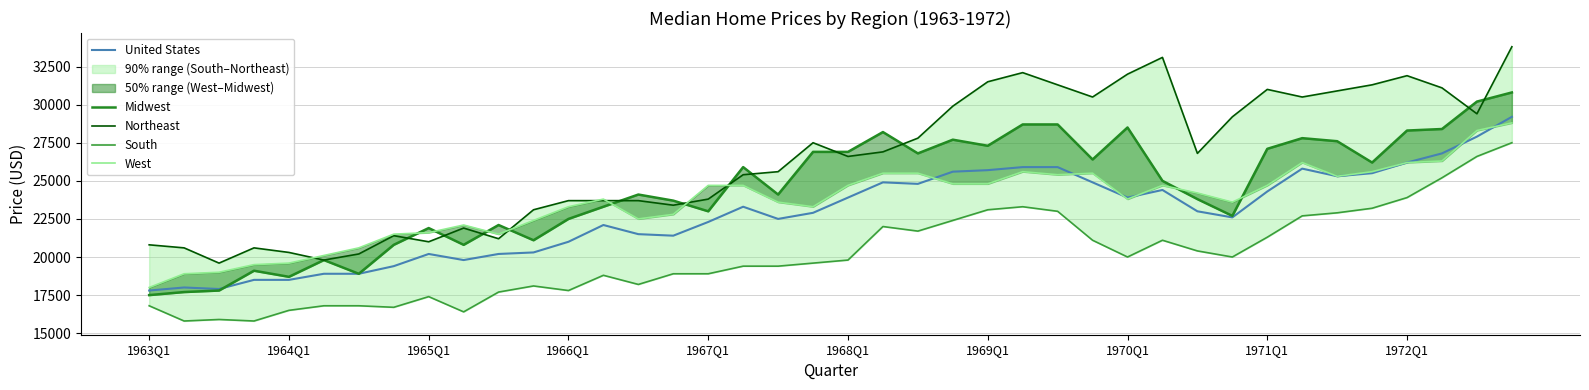

What is the smallest value displayed?

15800